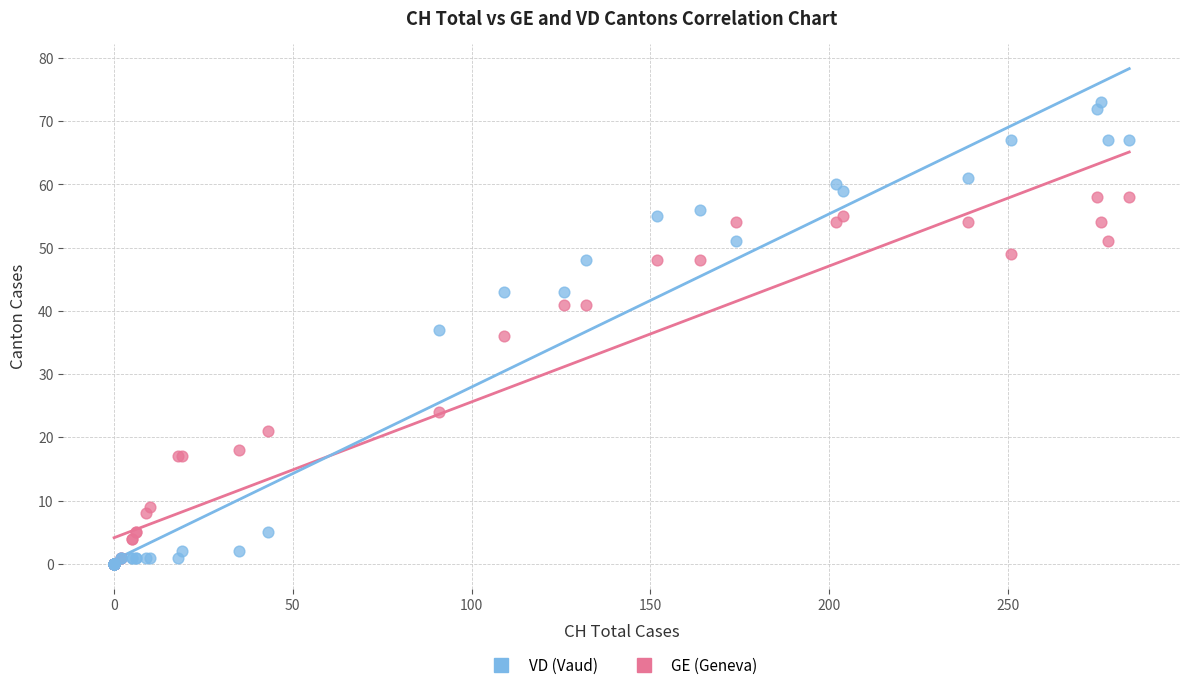

In the GE (Geneva) series, what Y value is closest to 29?

24